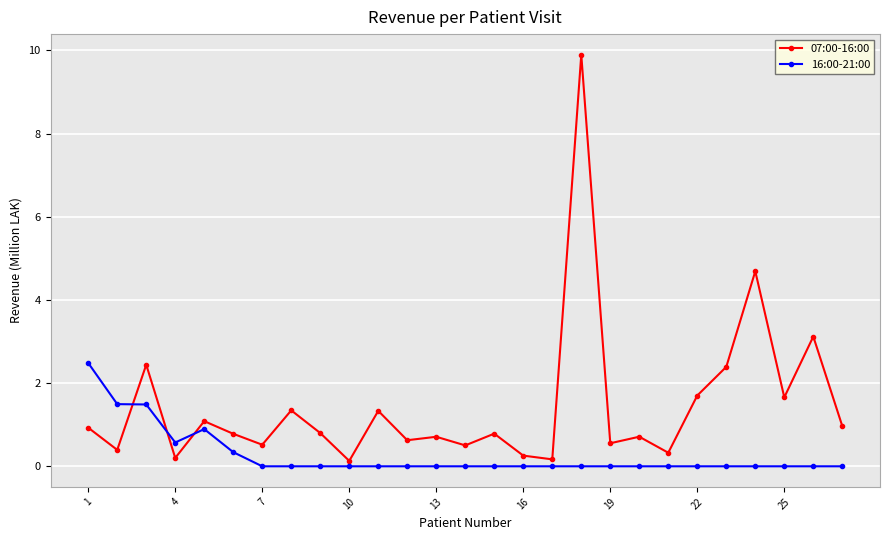

What is the highest value of the 07:00-16:00 series?

9.9